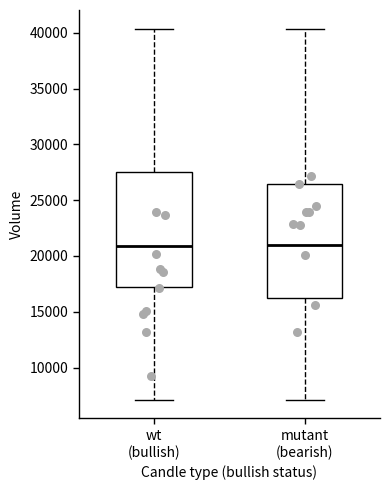

Reading left to right, transcribe this box plot: for each box, give where its median line is, the range the box spans, and where its two whiskers end, as read against the y-axis. The values are not printed on the chart, so give them approximately, as read against the axis.

wt (bullish): median 21000, box 17000 to 27500, whiskers 7000 to 40500
mutant (bearish): median 21000, box 16500 to 26500, whiskers 7000 to 40500